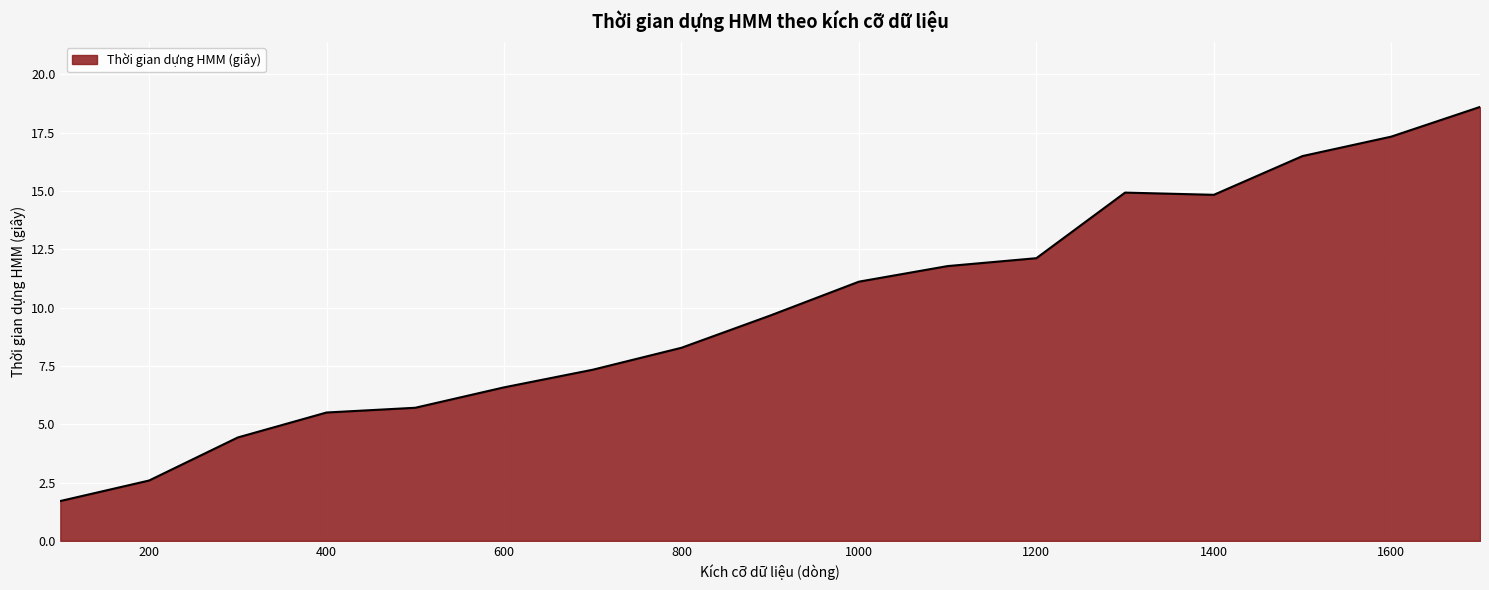

True or false: the data has more than 2 interior local peaks.

False